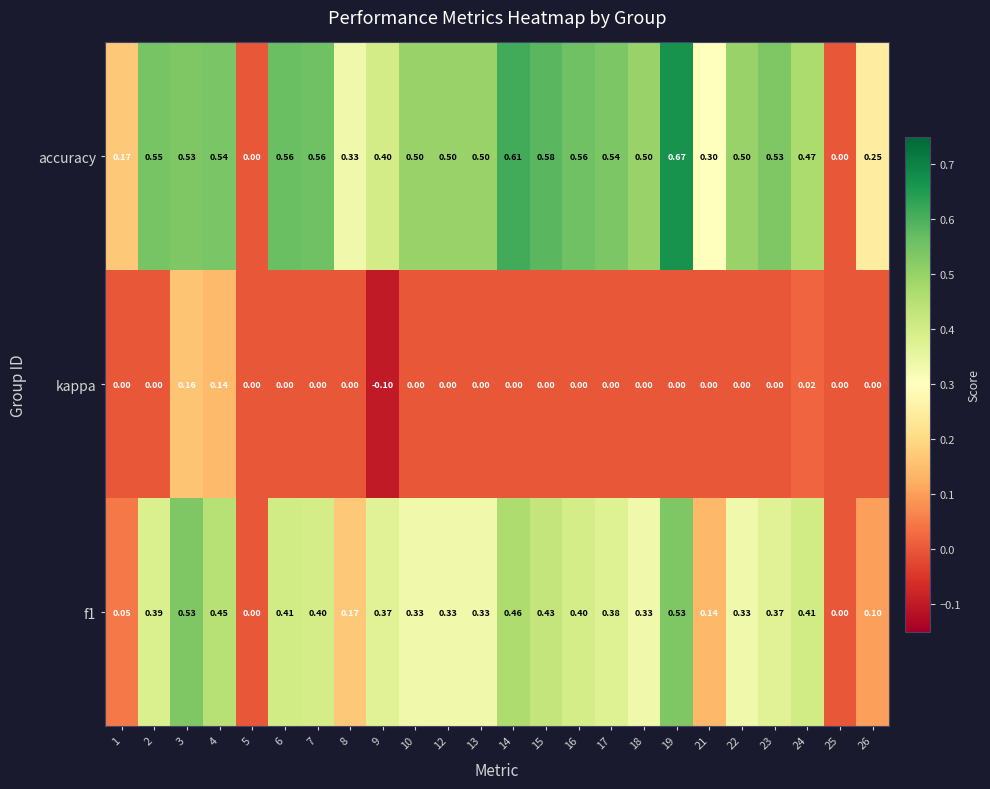

Which series has the largest total across all categories?

accuracy